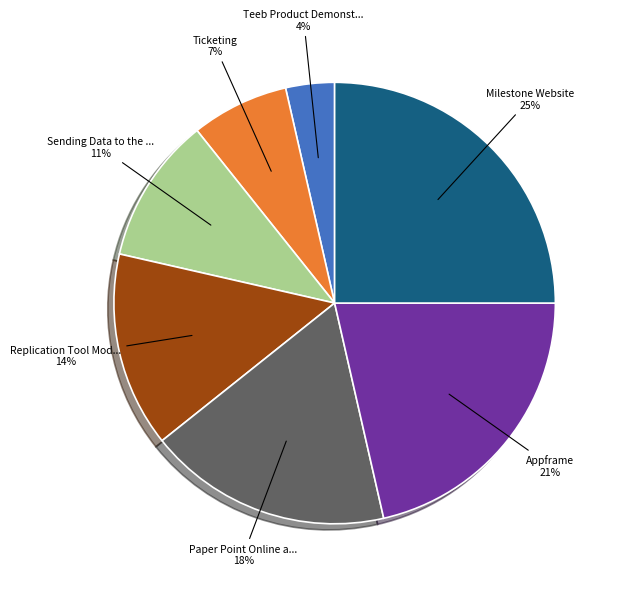

Is there a majority slice in this chart?

No